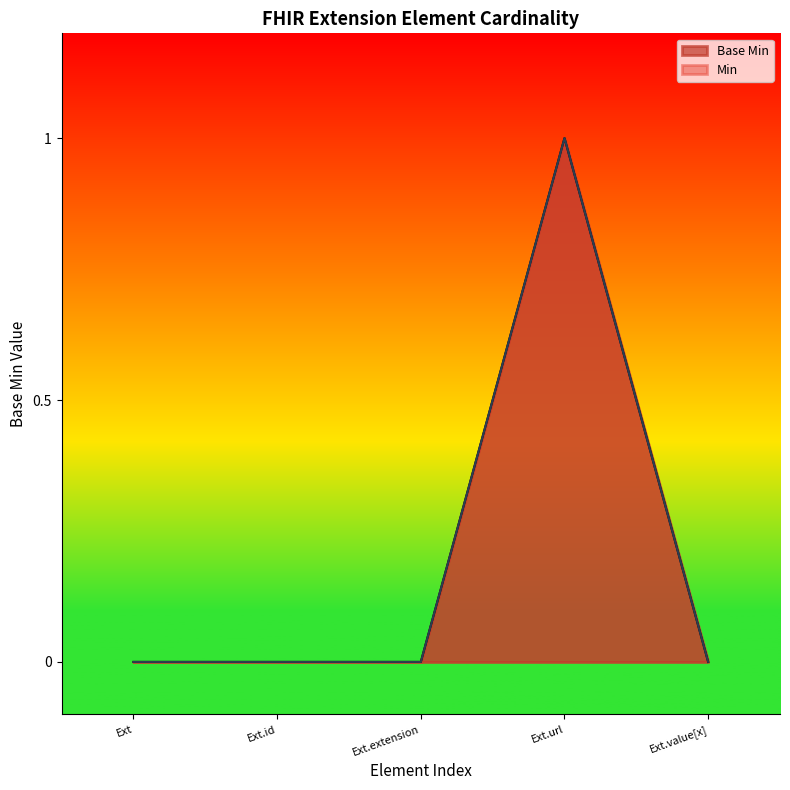

The value at Ext is 0. True or false?

True